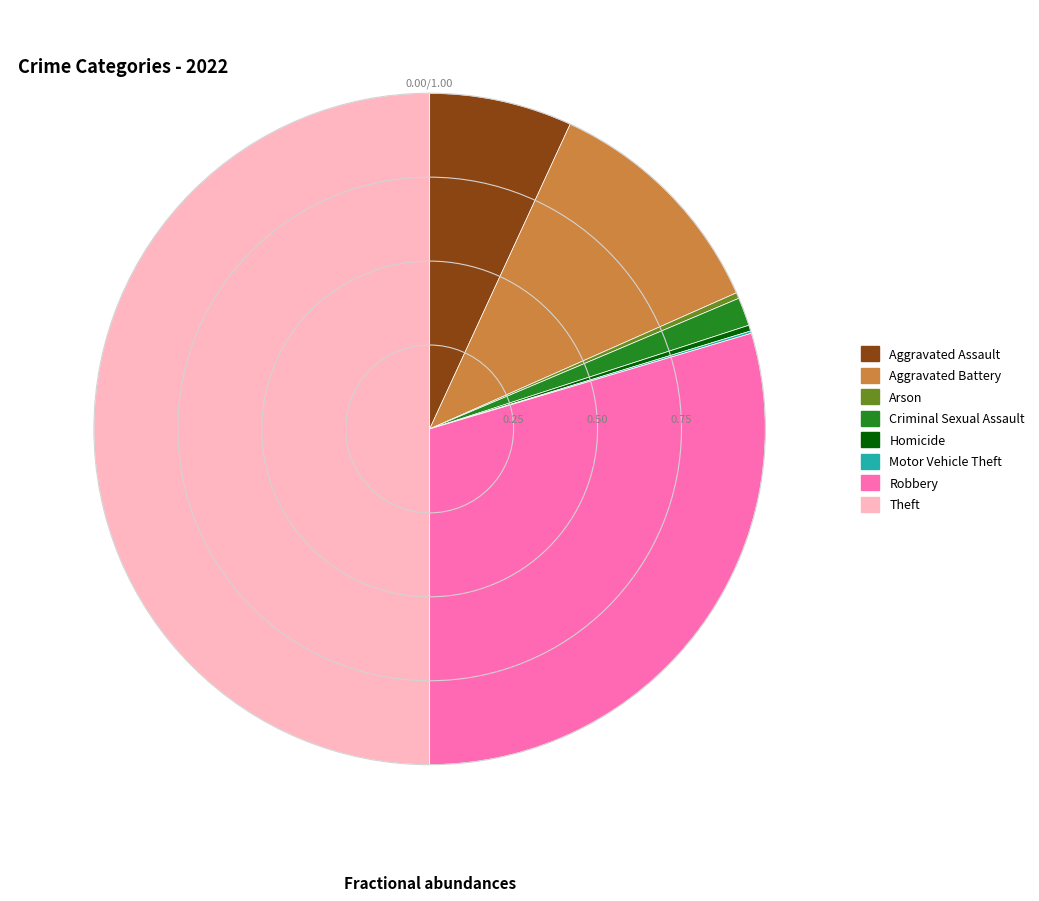

Is Aggravated Battery the majority of the pie?

No